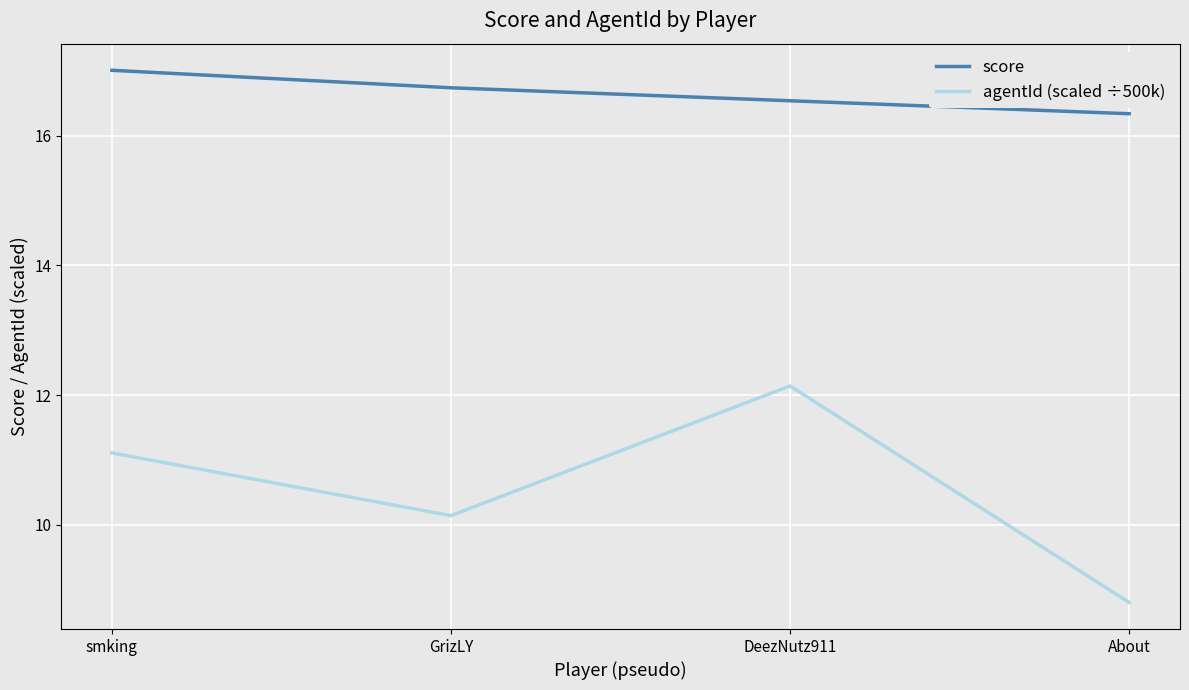

True or false: agentId (scaled ÷500k) and score cross at least once.

False